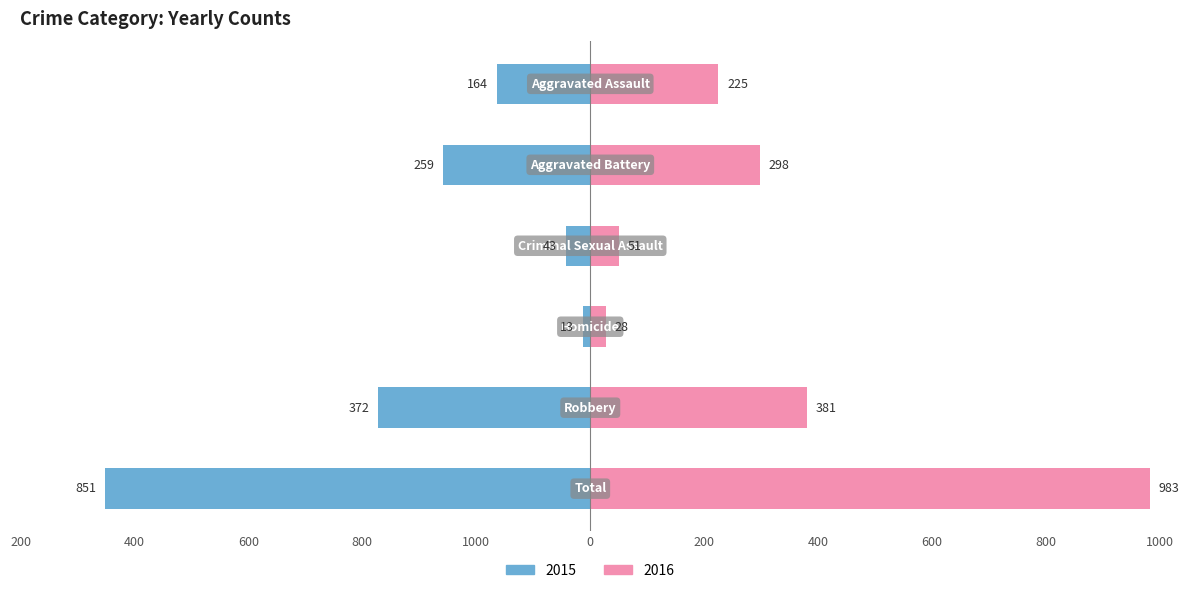

What position from the left is Total?

6